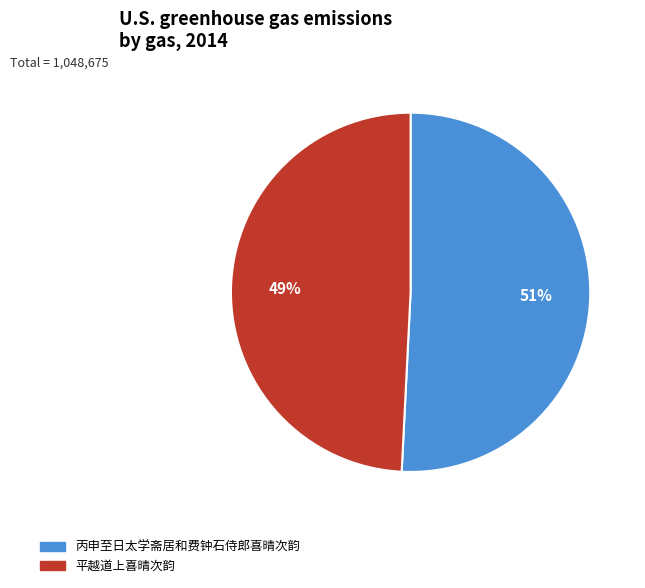

To the nearest percent, what is the average slice percentage?

50%